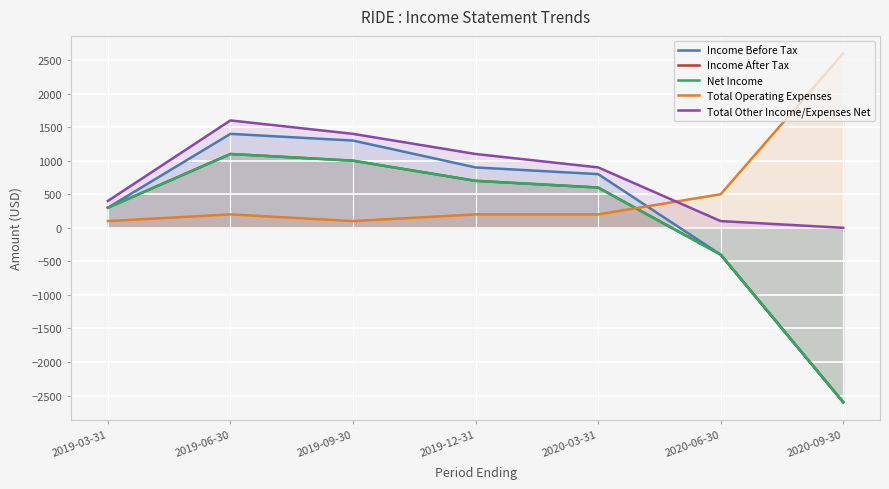

Which series has the largest total across all categories?

Total Other Income/Expenses Net